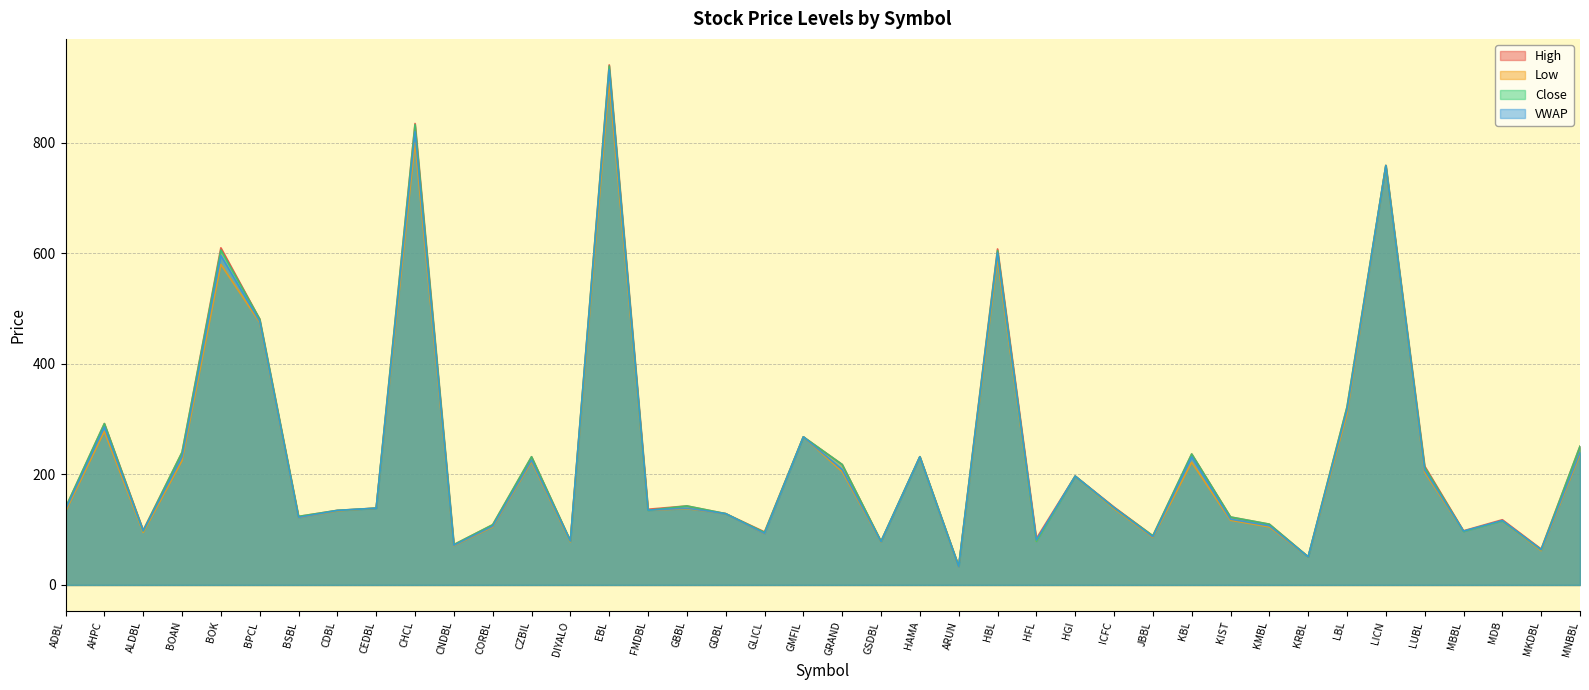

Between which two adjacent categories do Close and VWAP first intersect?

EBL and FMDBL